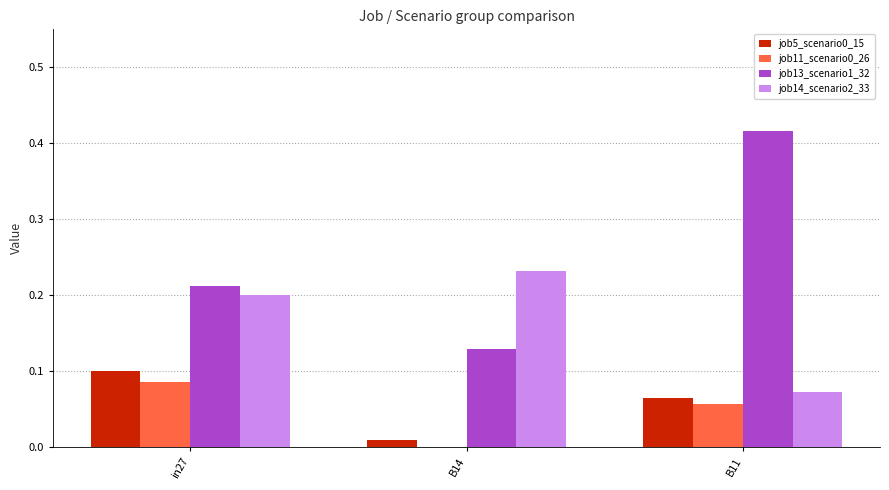

At which label does job14_scenario2_33 reach its peak?

B14